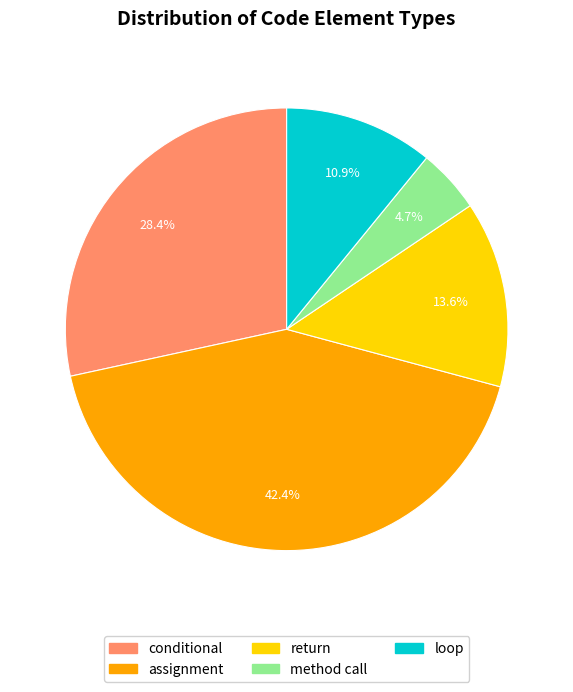

To the nearest percent, what is the average slice percentage?

20%